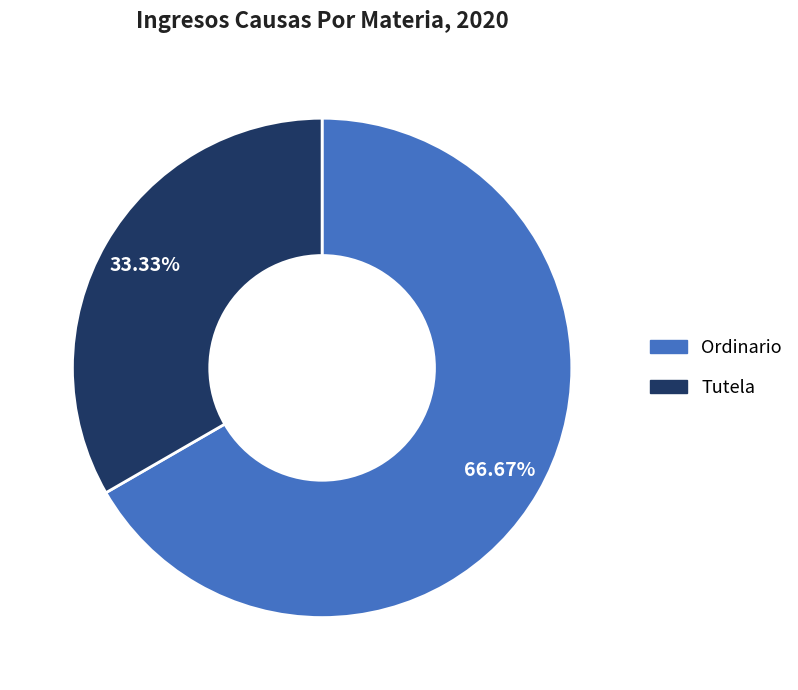

The Ordinario slice represents 59% of the pie. True or false?

False